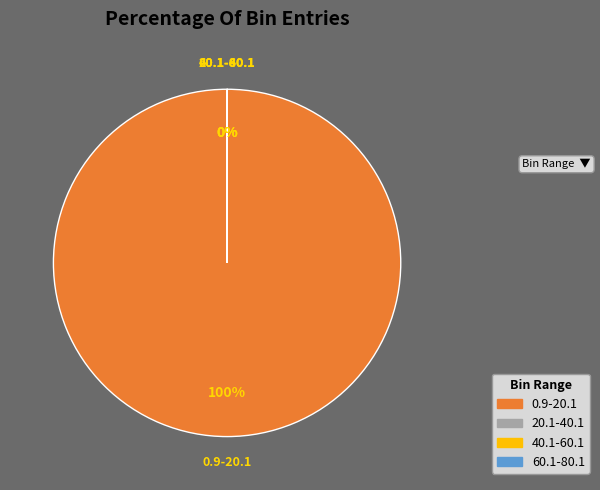

Does any single category account for the majority?

Yes